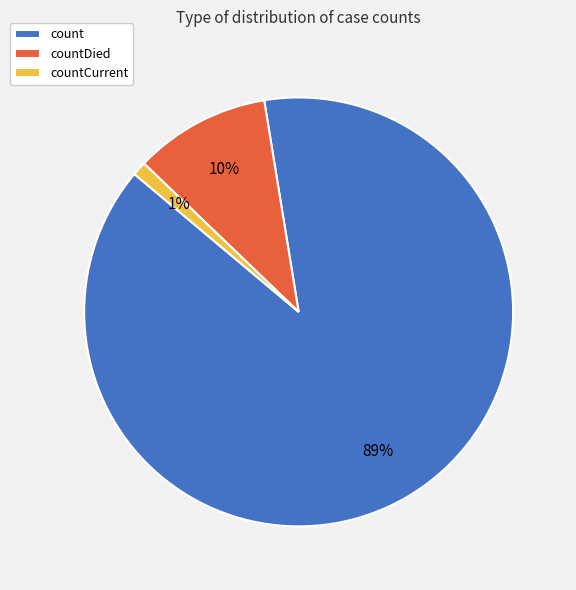

Between countCurrent and countDied, which is larger?

countDied